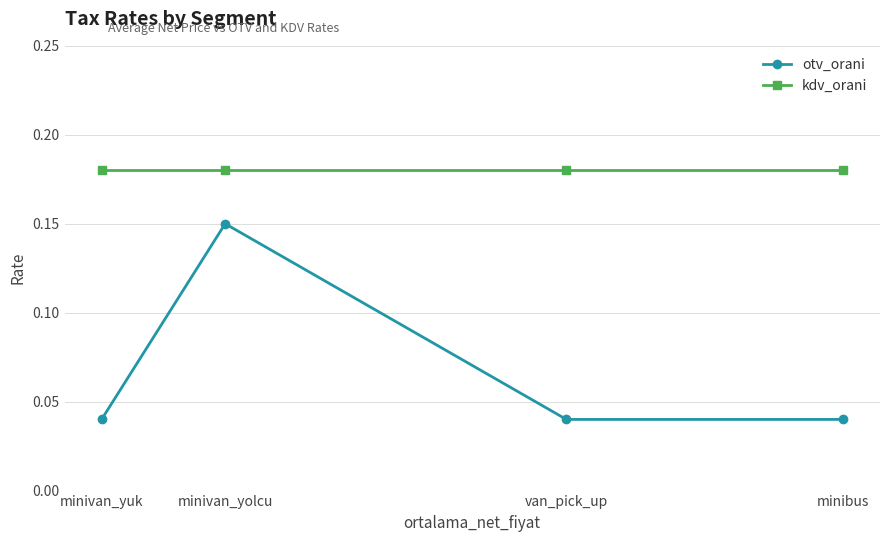

Is it true that otv_orani equals 0.1 at minibus?

False